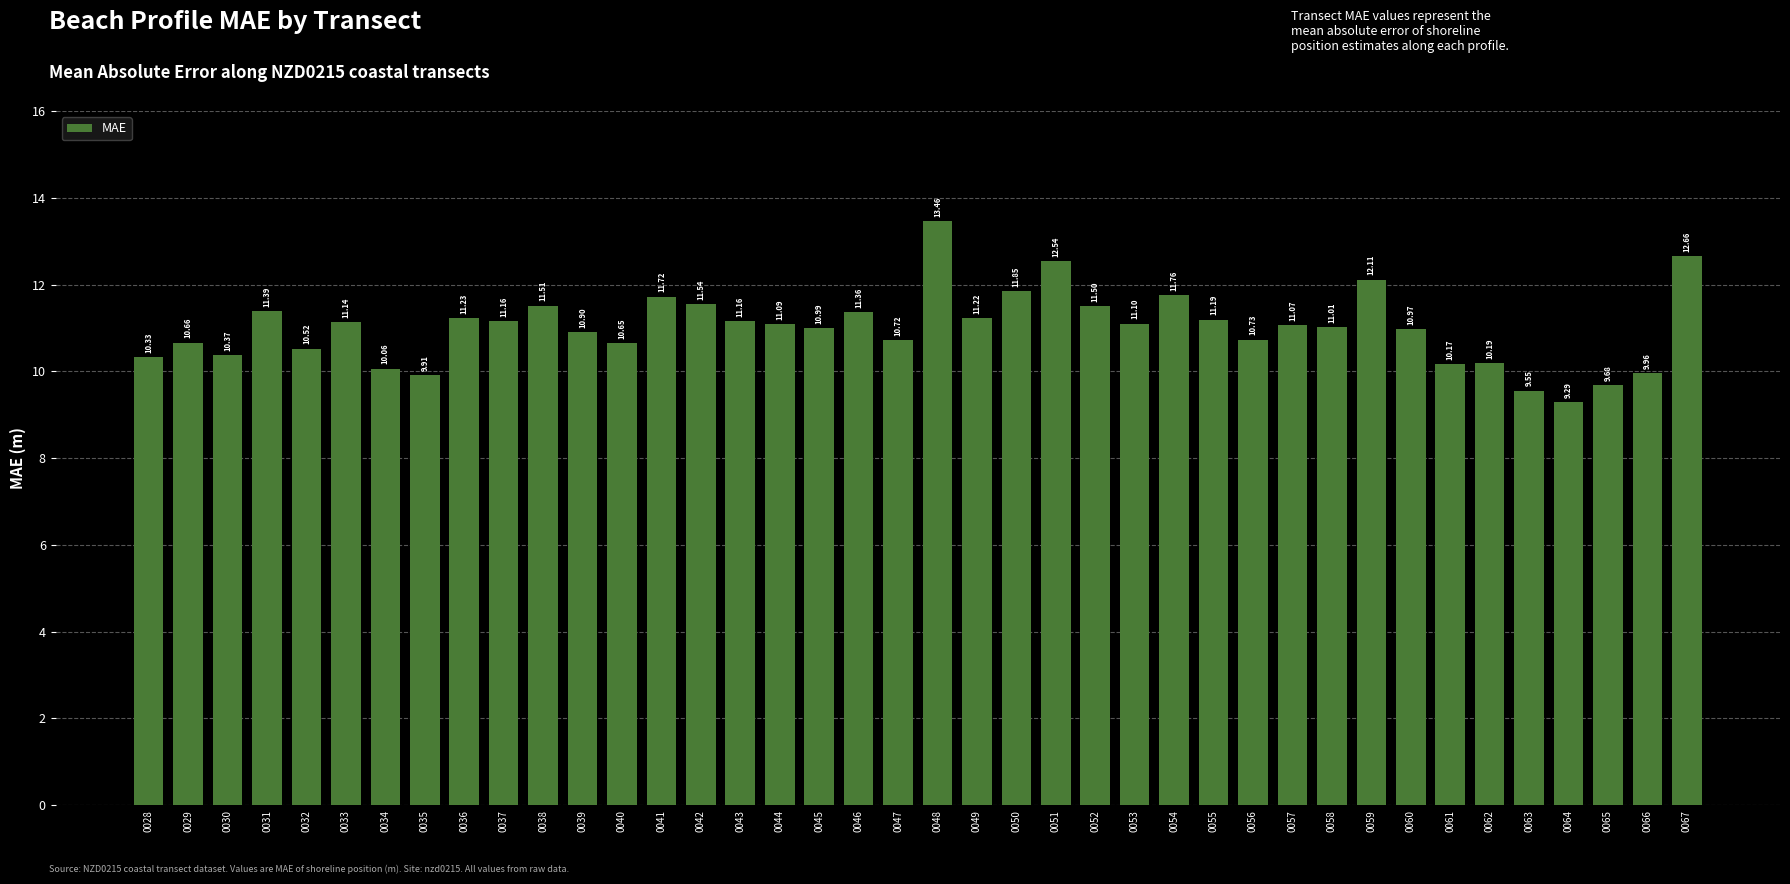

How many data points does each series have?

40